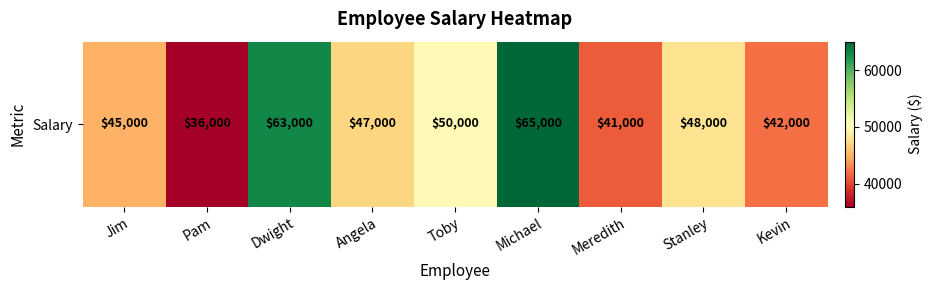

Rank the categories by value from lowest to highest.

Pam, Meredith, Kevin, Jim, Angela, Stanley, Toby, Dwight, Michael